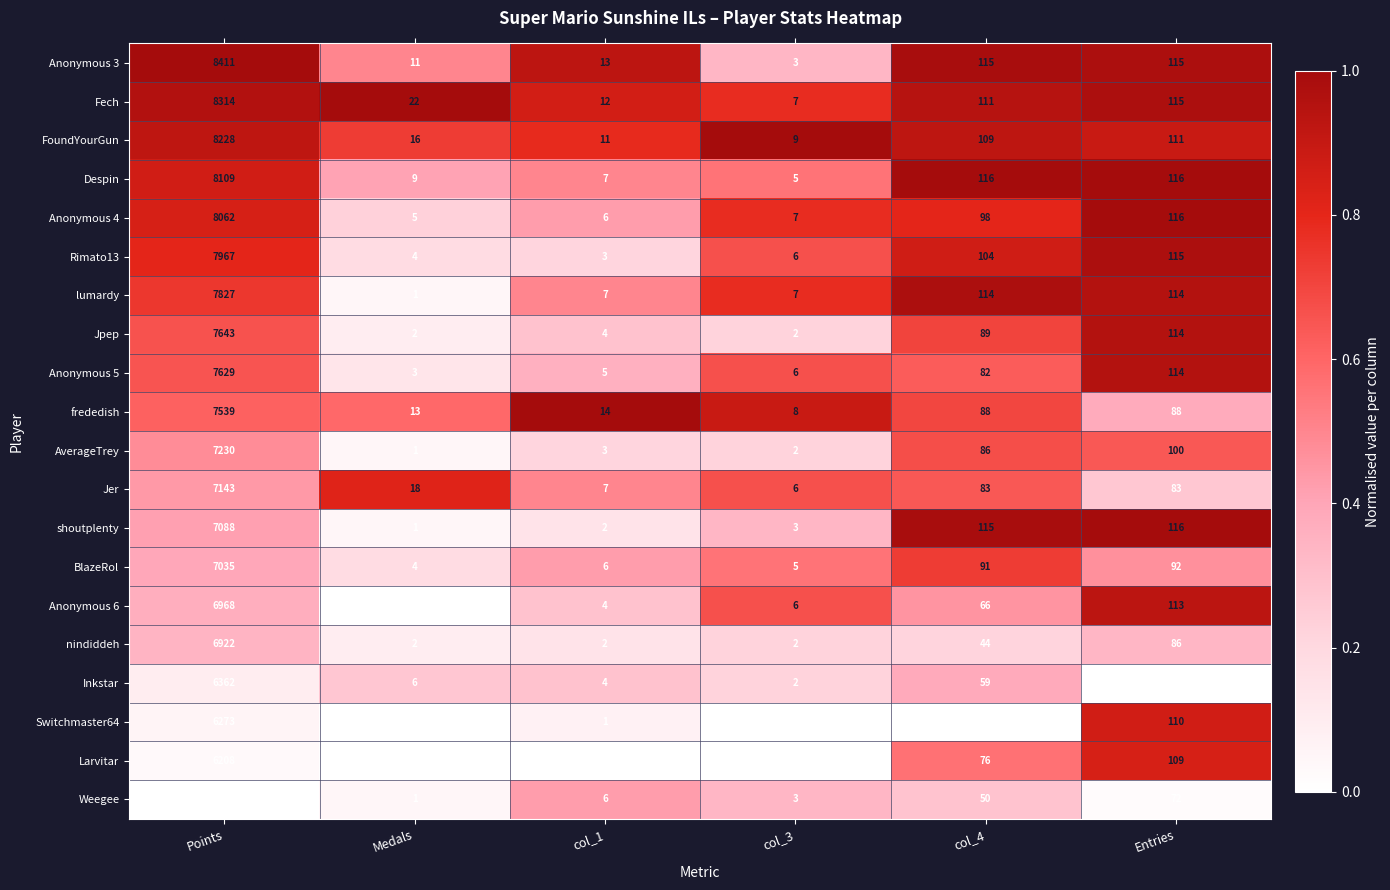

Count the number of categories in the chart.

6